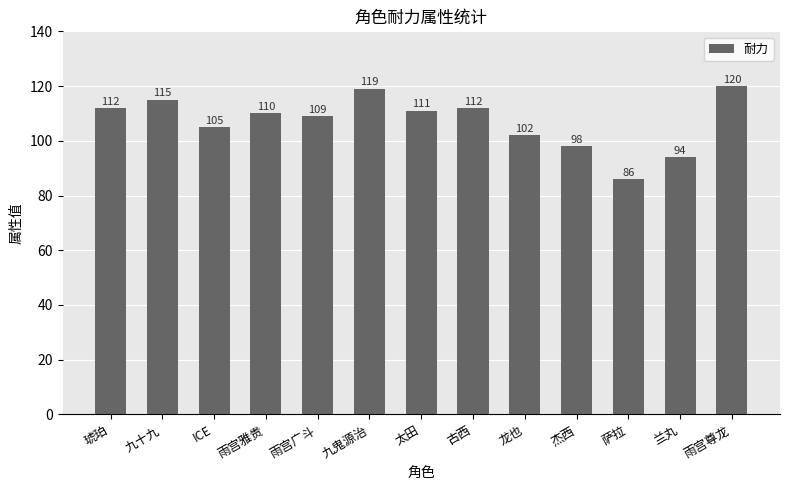

What is the difference between the values at 九鬼源治 and 九十九?

4